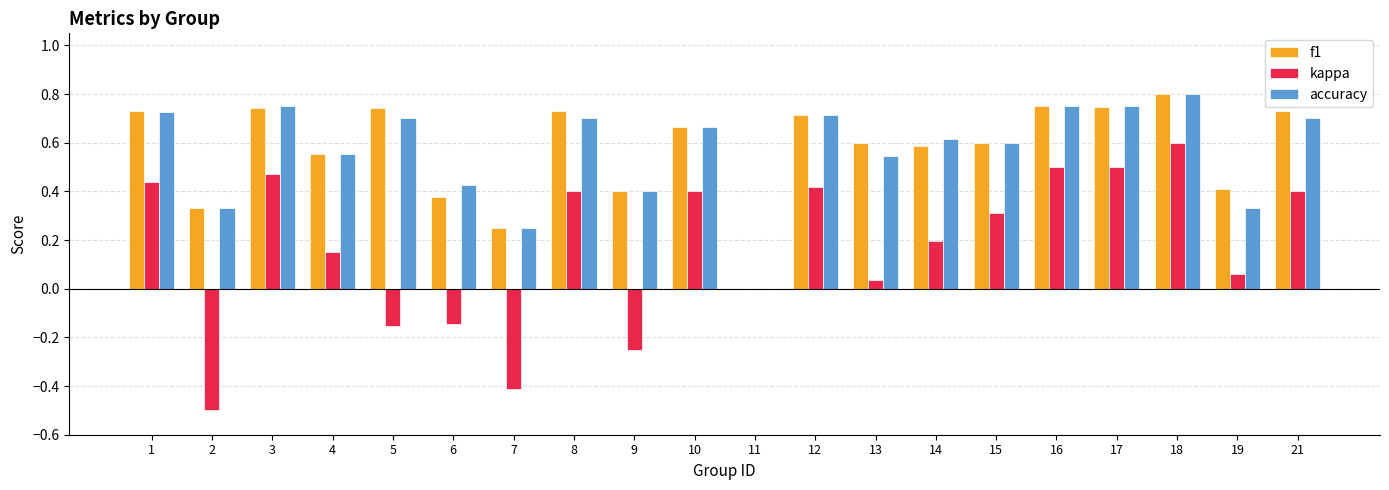

At which label does f1 reach its peak?

18